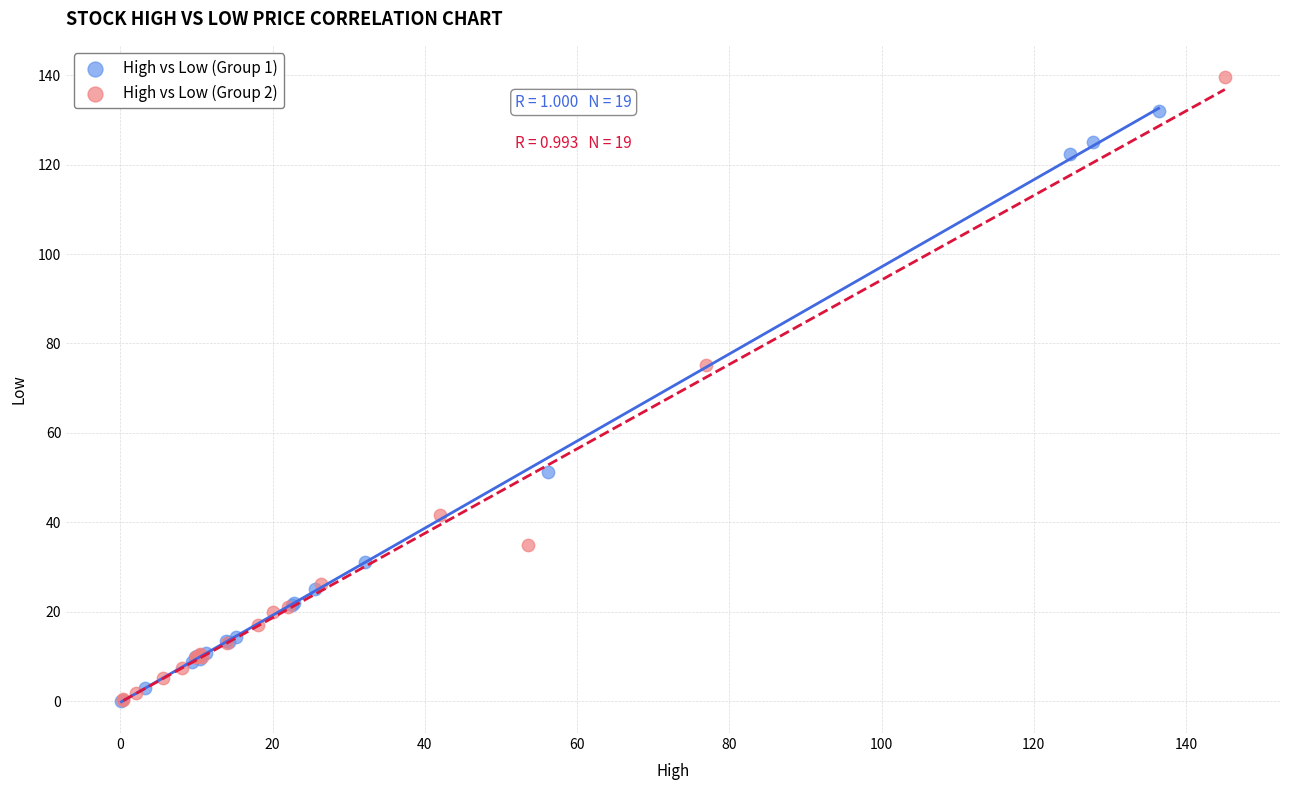

Which series has the largest Y range (max minus min)?

High vs Low (Group 2)